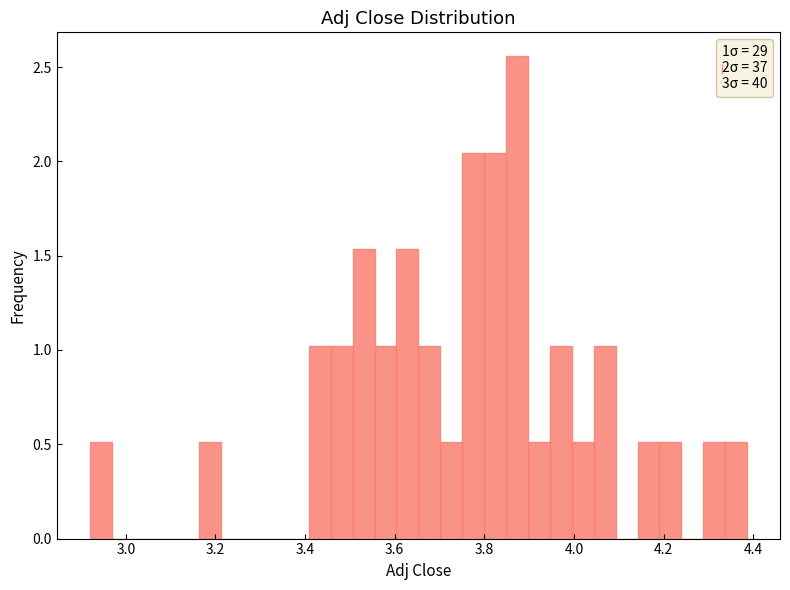

Around what value on the x-axis is the tallest bar? Give the approximate position of its centre, as read against the axis.

3.88